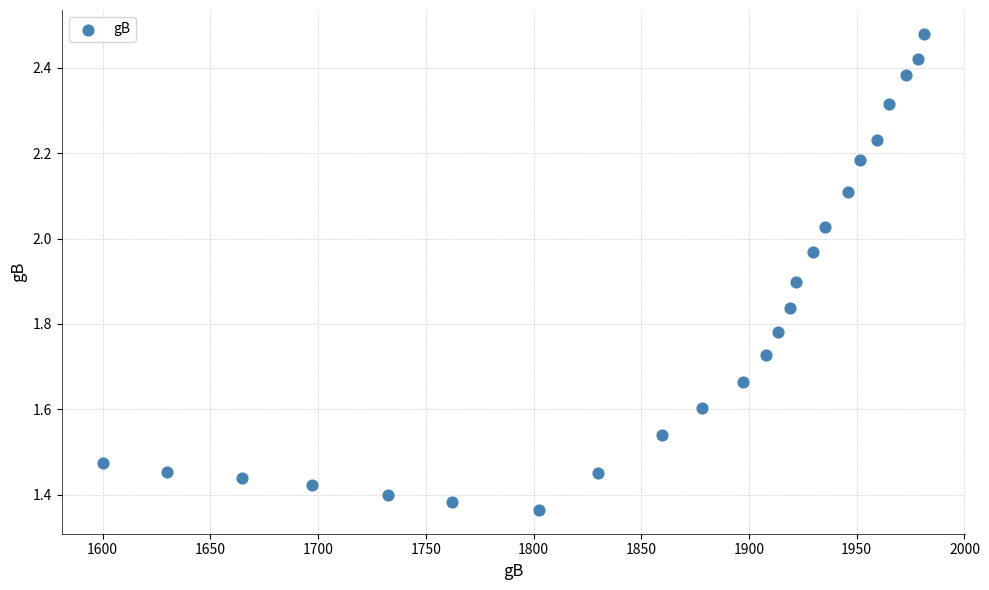

What is the range of Y values (max minus min)?

1.1